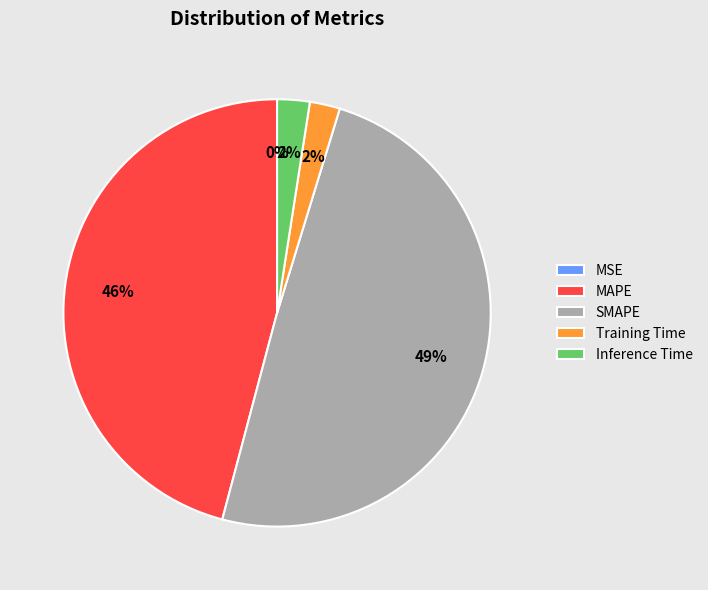

To the nearest percent, what is the difference between the Inference Time and SMAPE slice percentages?

47%